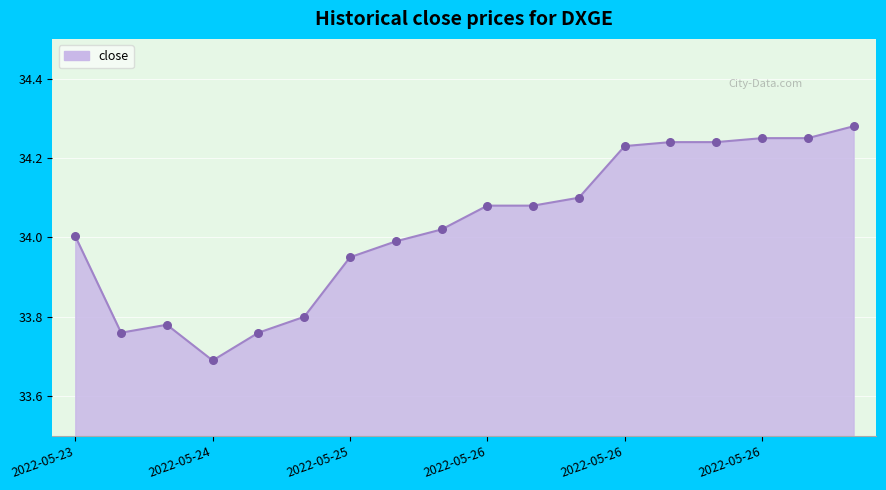

What is the difference between the maximum and minimum values?

0.6